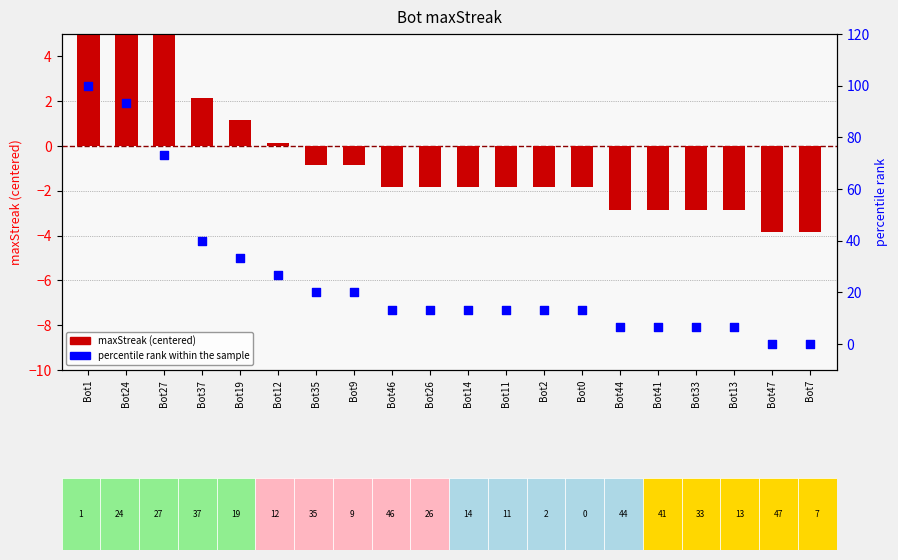

Which series contains the highest Y value?

percentile rank within sample